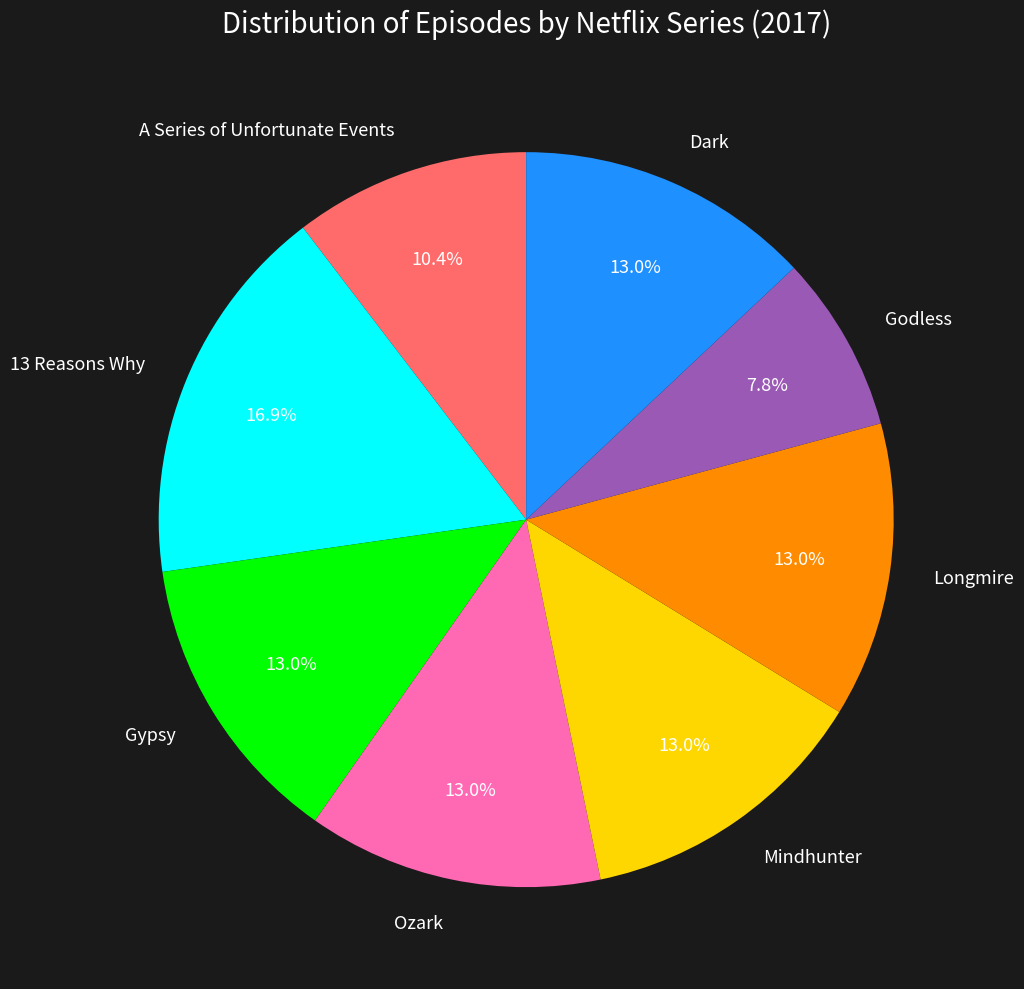

What percentage do Ozark and Gypsy together represent?

26.0%